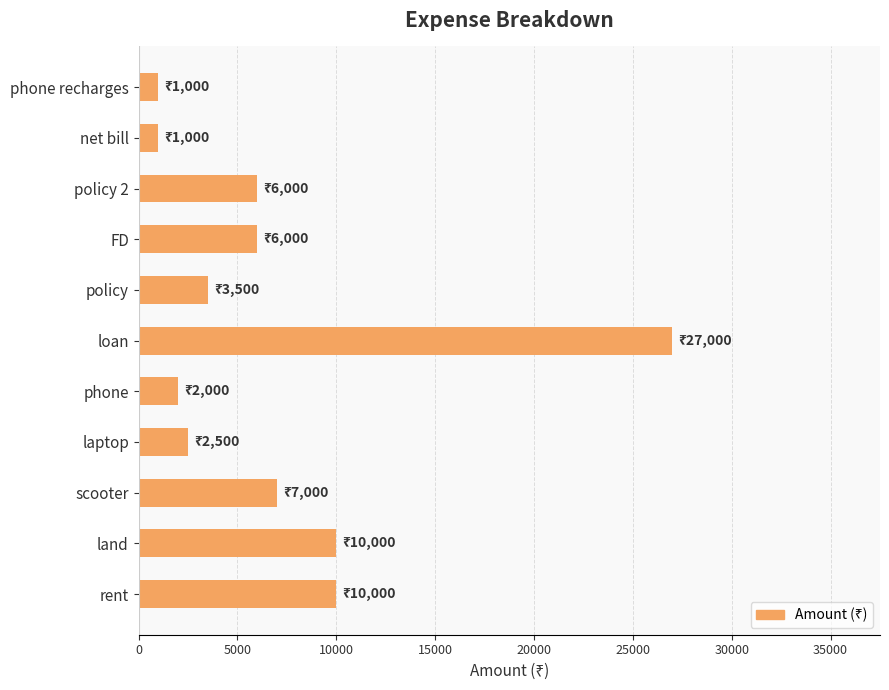

How many series are shown in this chart?

1